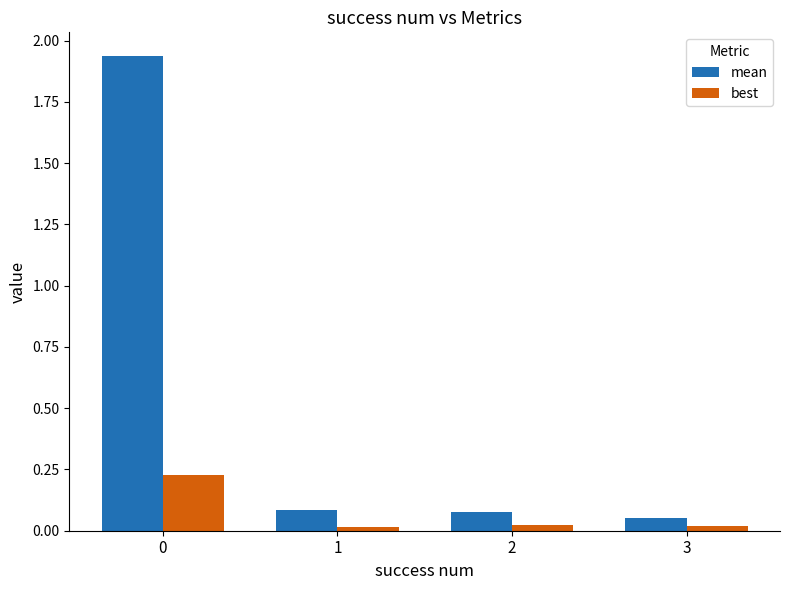

Which series has the widest spread of values?

mean